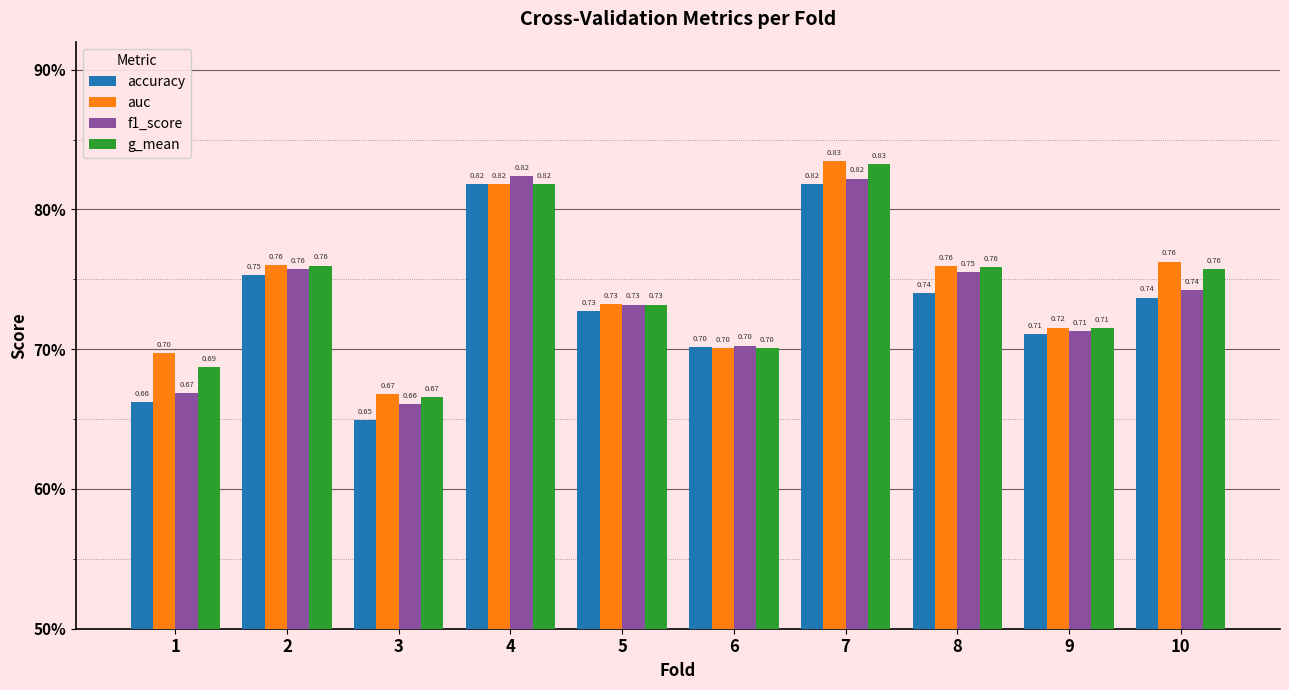

Where is accuracy nearest to the value 0?

3